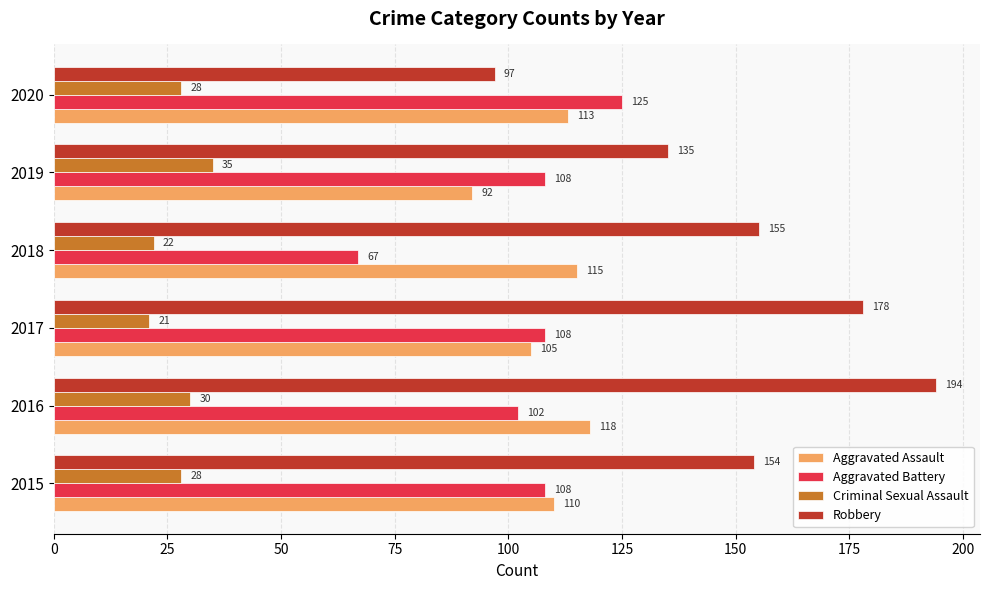

How many Robbery values are between 135 and 178?

4